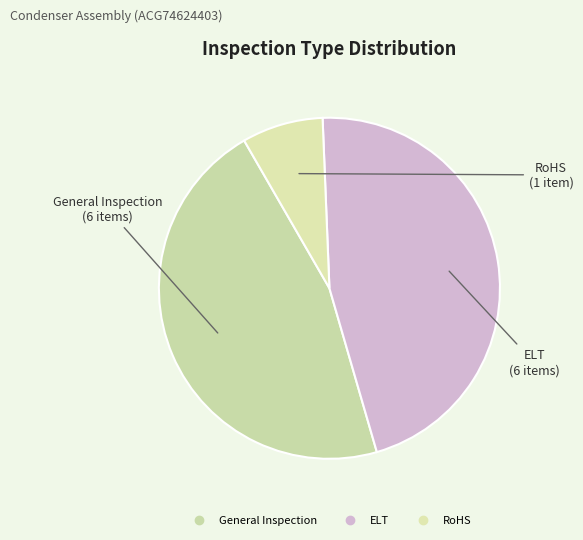

What is the smallest slice in the pie chart?

RoHS